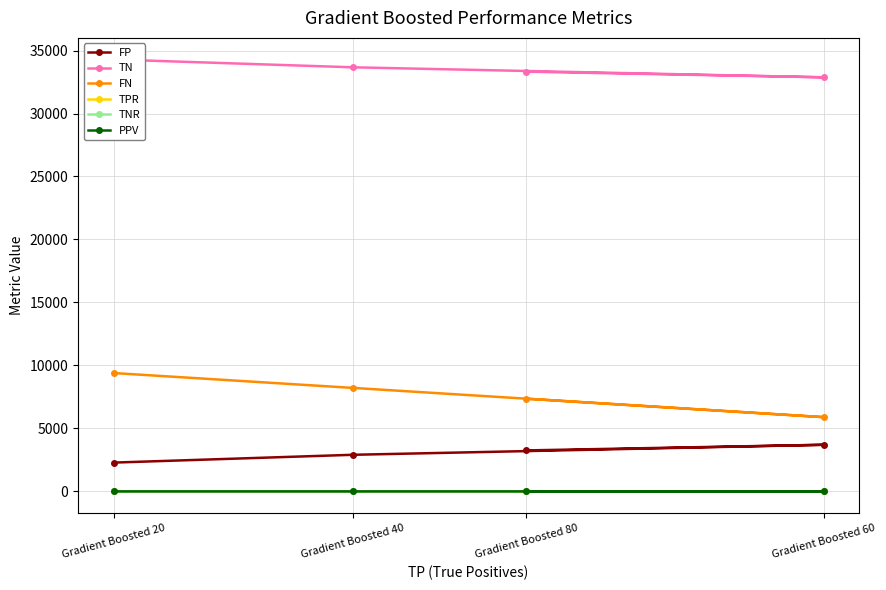

At which category is the sum across all series the highest?

Gradient Boosted 20